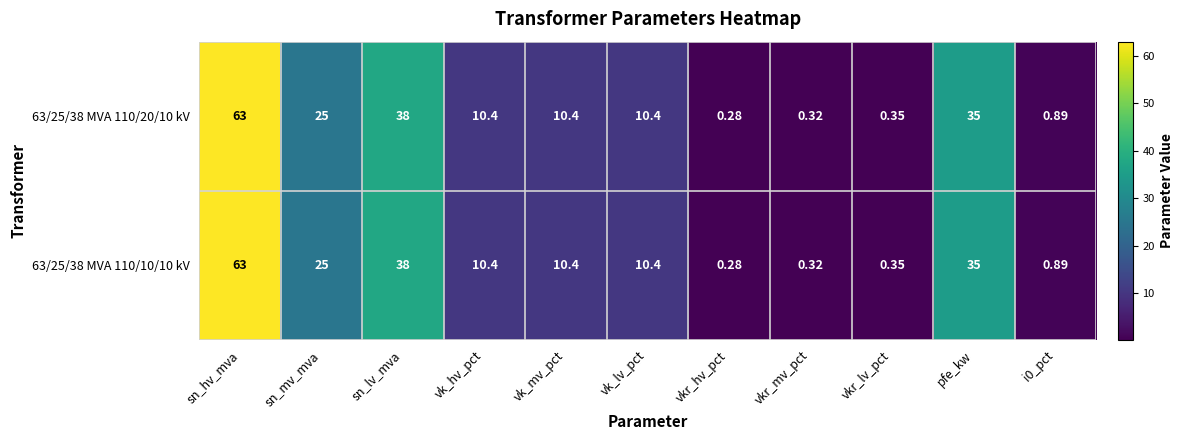

Where is 63/25/38 MVA 110/10/10 kV nearest to the value 31?

pfe_kw